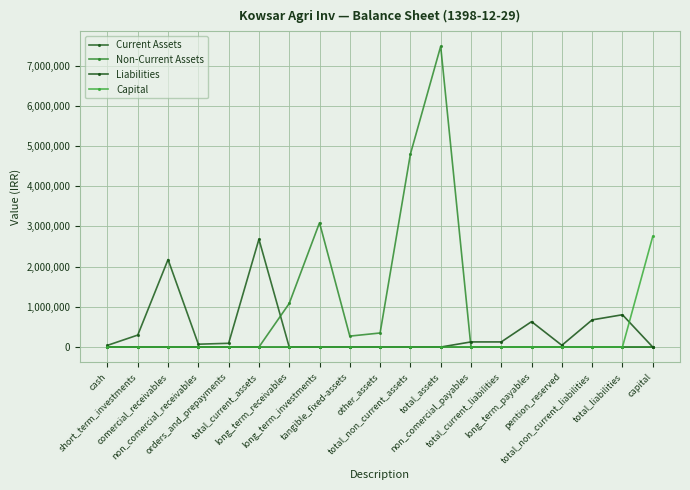

What is the average value of the Capital series?

144737